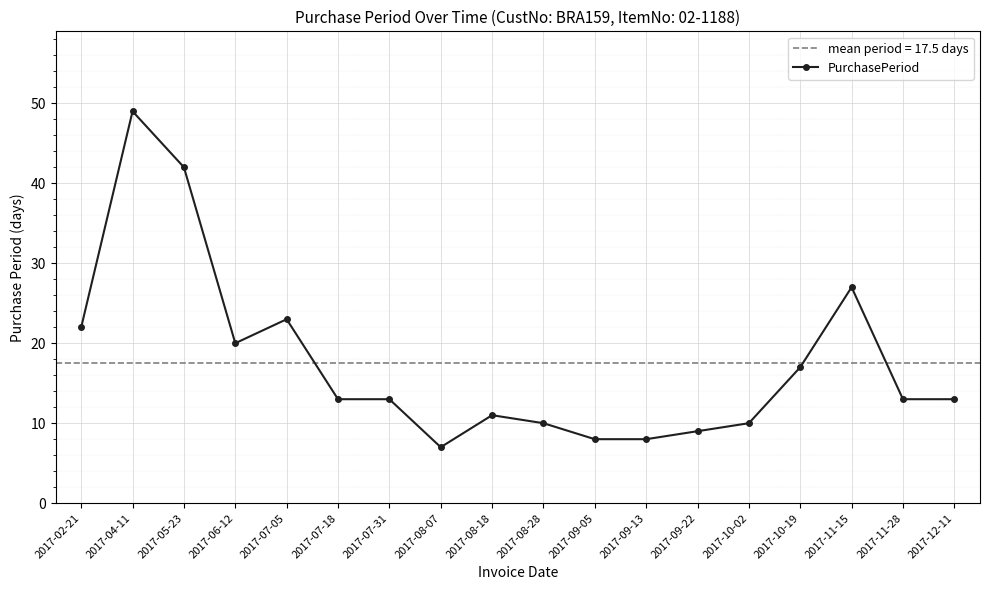

What is the sum of the values at 2017-10-19 and 2017-08-07?

24